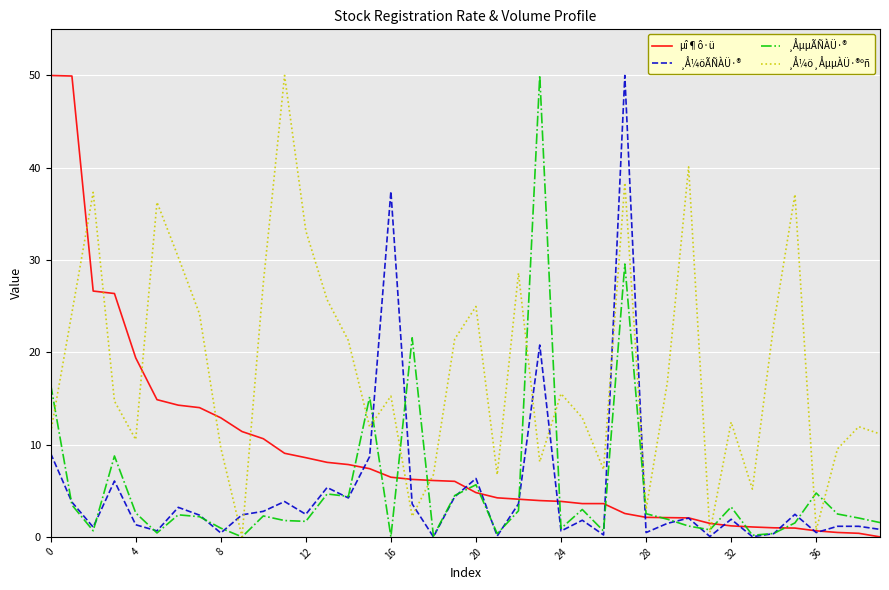

Which series has the largest total across all categories?

¸Å¼ö¸ÅµµÀÜ·®ºñ